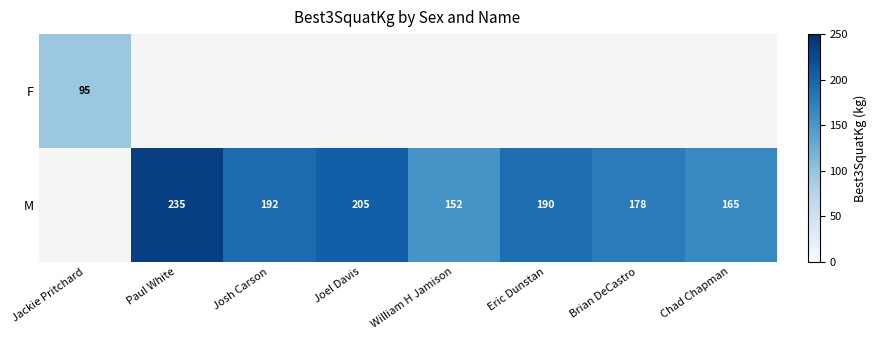

Is it true that M equals 192 at Josh Carson?

True